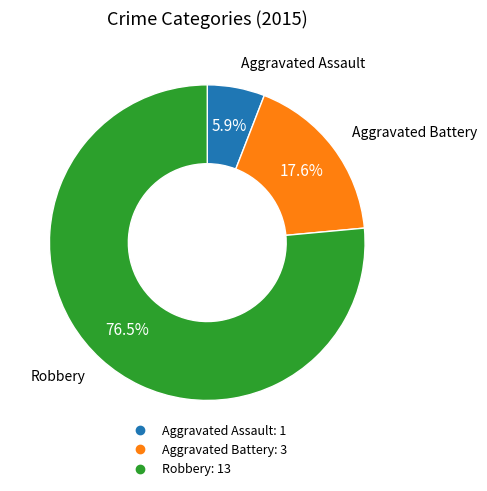

Which slice is the smallest?

Aggravated Assault